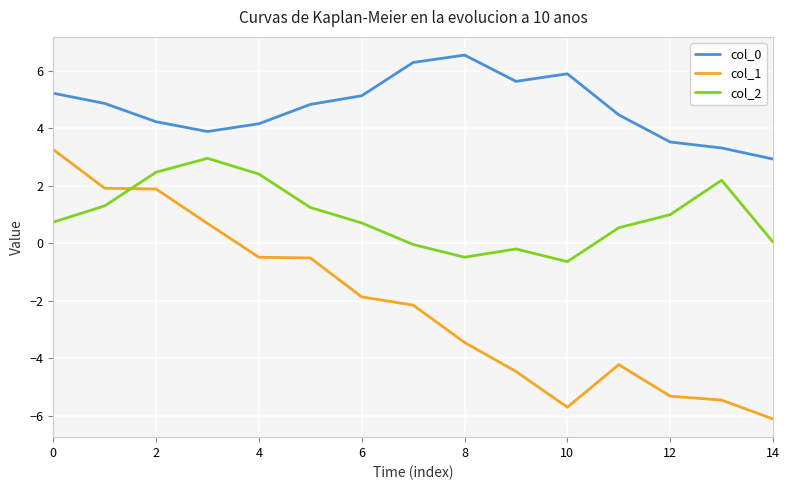

What is the lowest value of the col_2 series?

-0.6